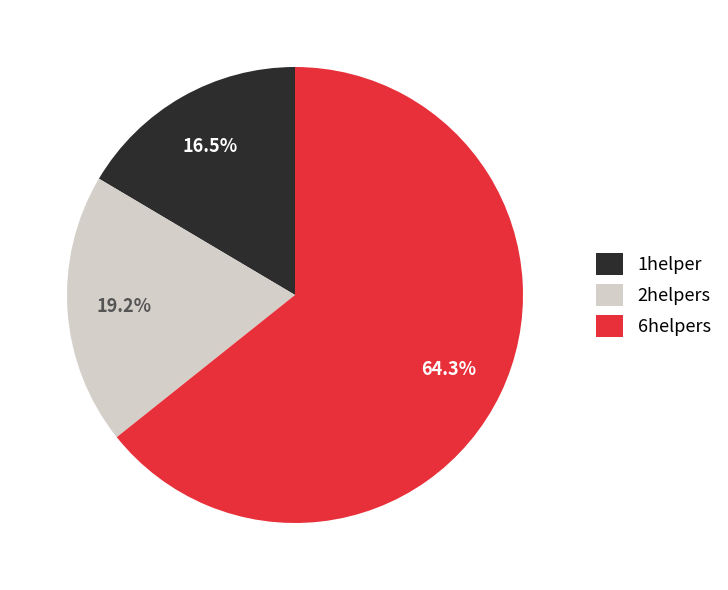

Is it true that 6helpers is 78% of the pie?

False